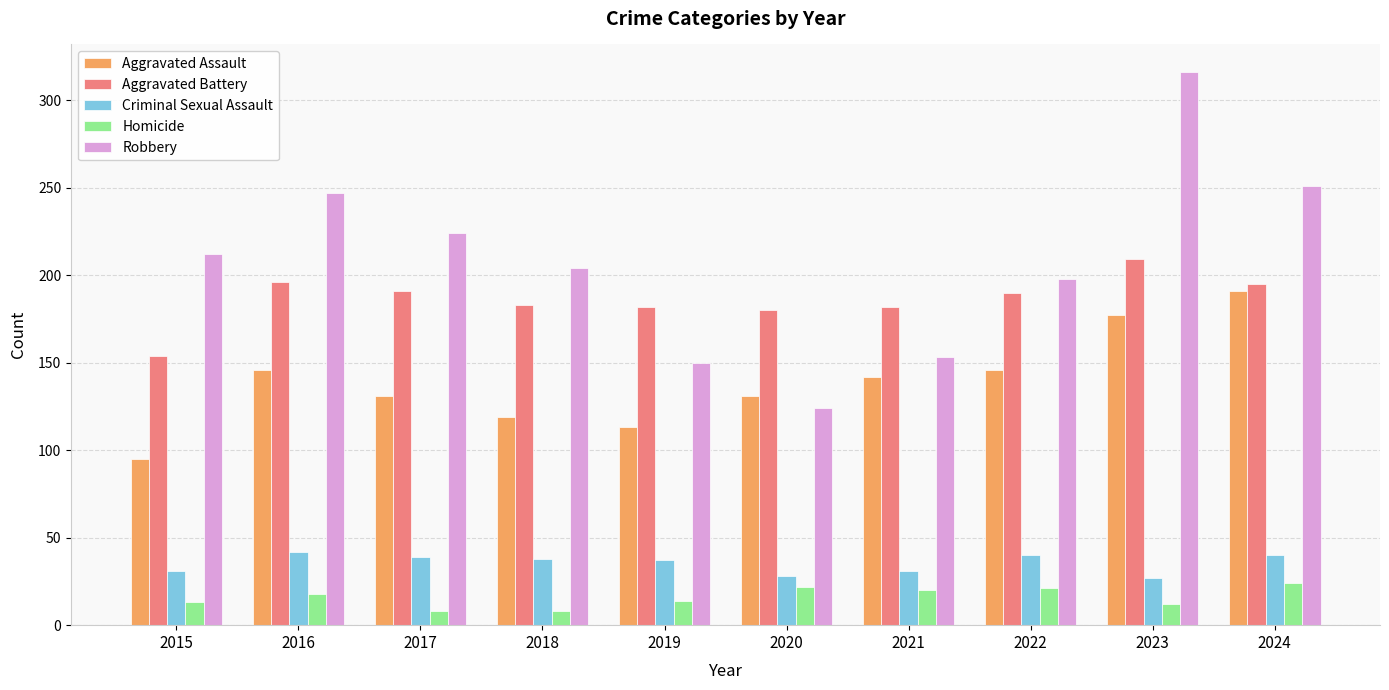

What value does the Aggravated Battery series have at 2020?

180